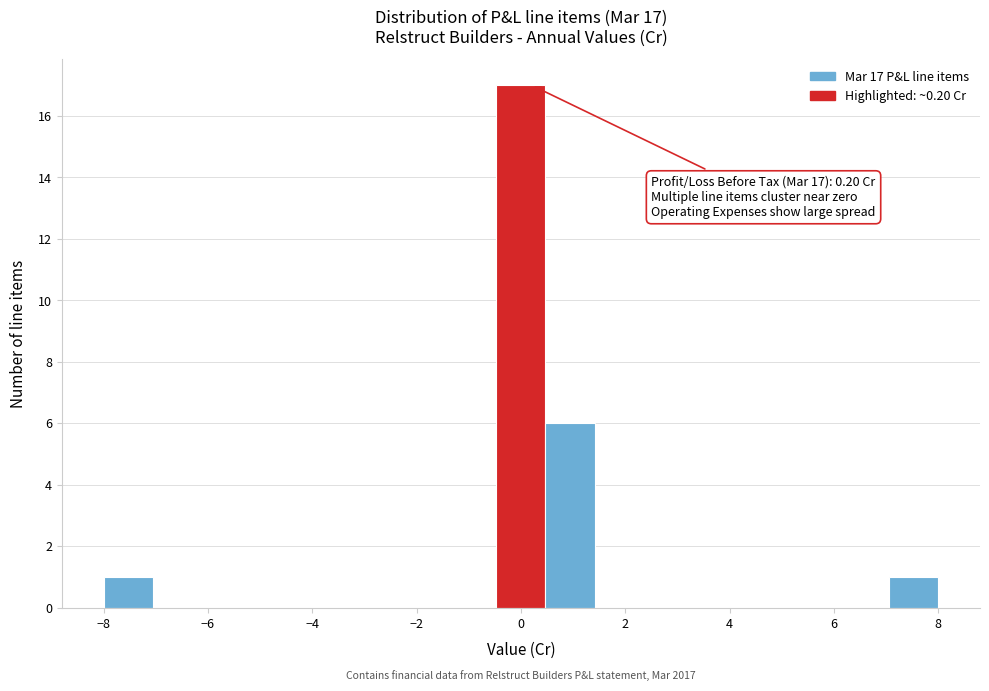

Over which range of the x-axis is the bar tallest?

-0.4 to 0.4